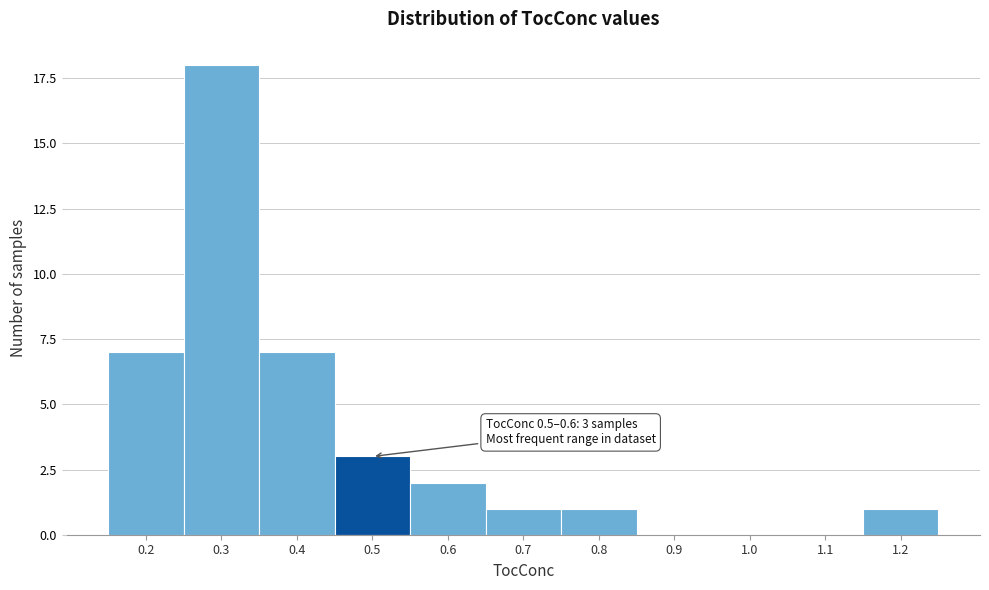

Reading left to right, what are all the values shown in this chart?

0.2=7	0.3=18	0.4=7	0.5=3	0.6=2	0.7=1	0.8=1	0.9=0	1.0=0	1.1=0	1.2=1